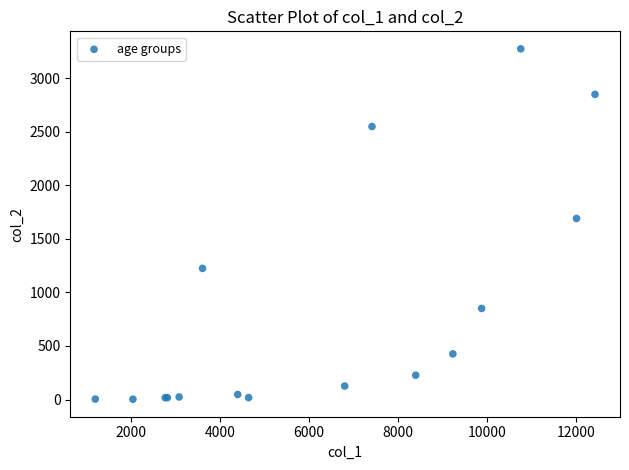

What Y value in the scatter plot is closest to 1638?

1690